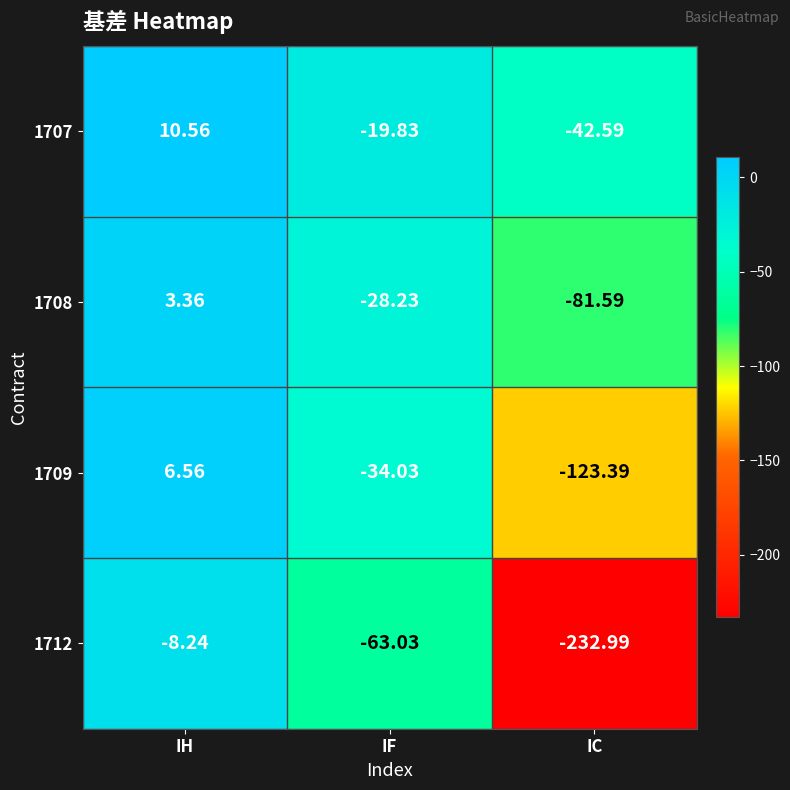

List the series in order of their overall mean, highest first.

1707, 1708, 1709, 1712